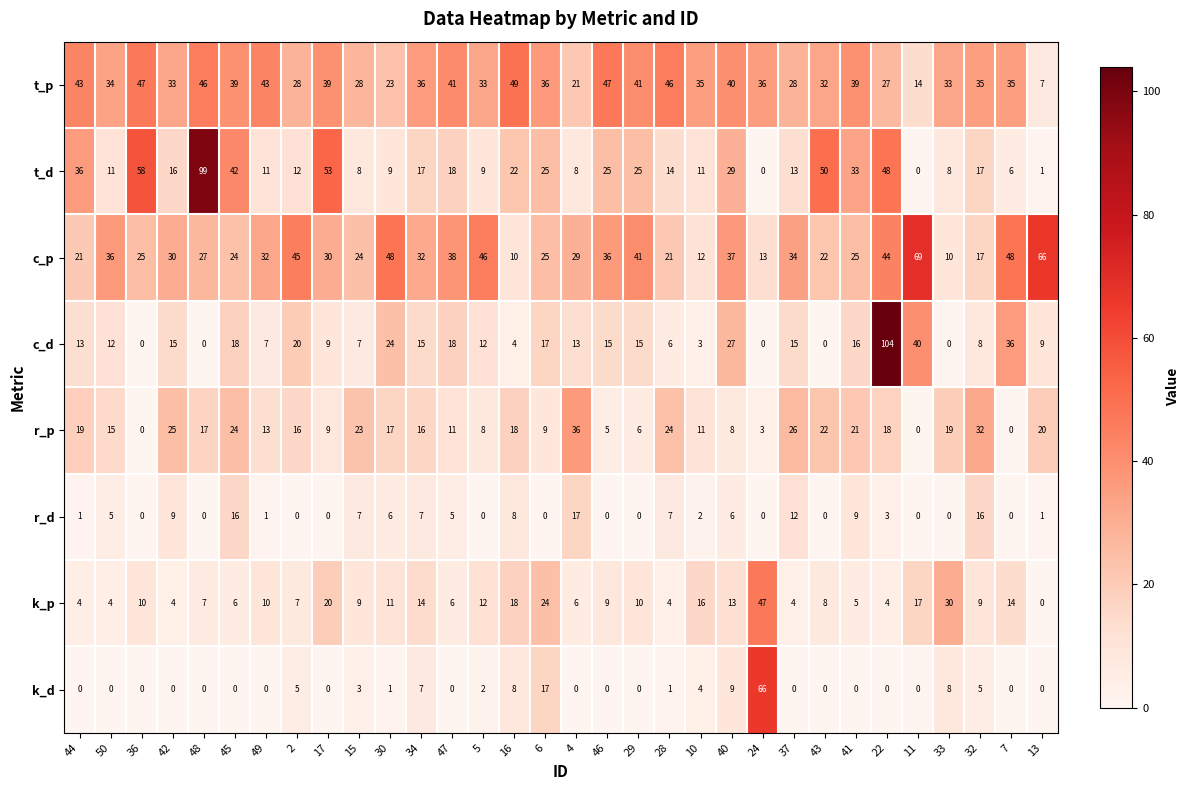

The t_p series shows 24 at 7. True or false?

False